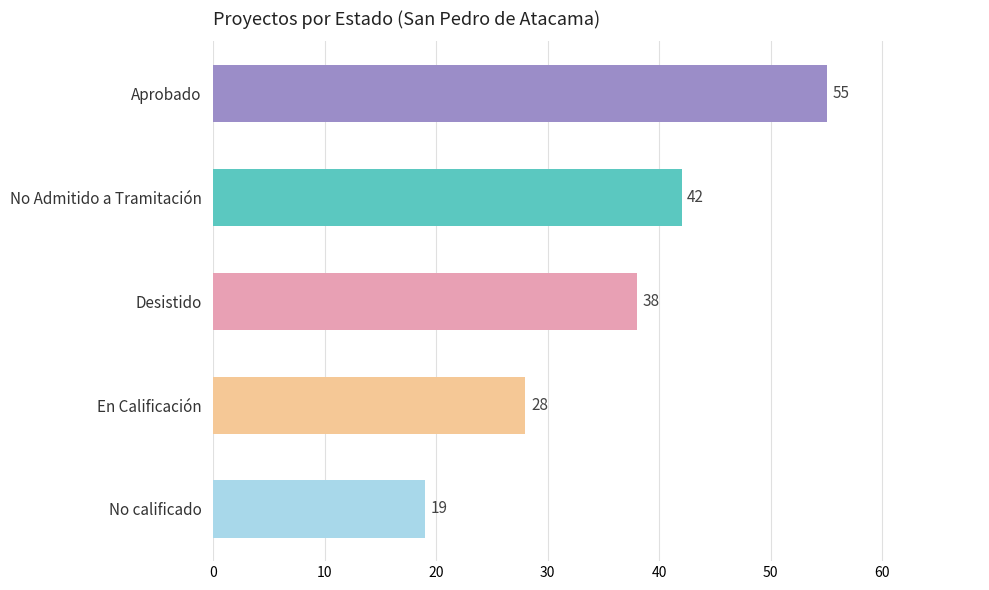

What is the difference between the maximum and minimum values?

36